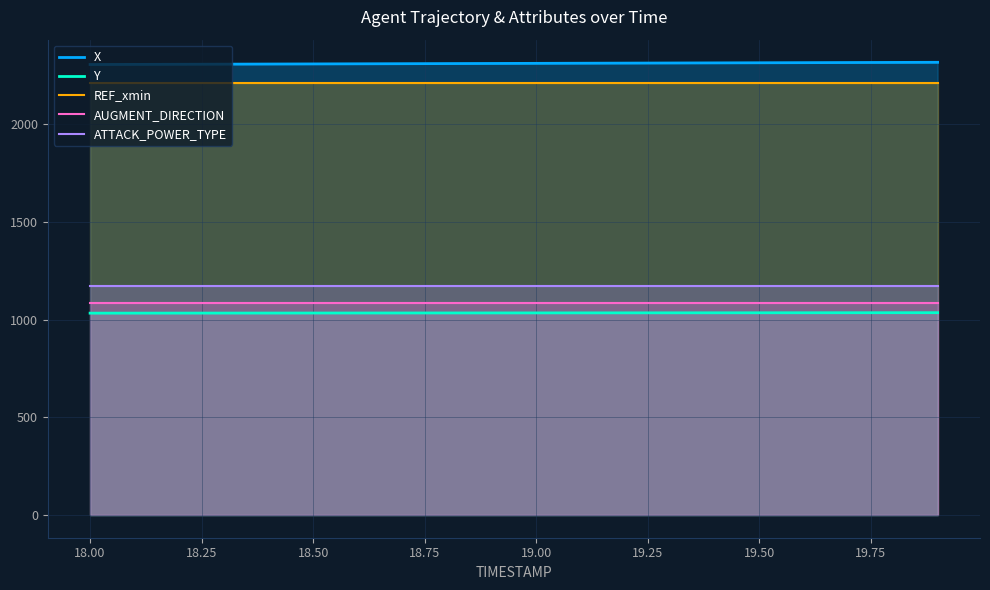

What is the maximum value shown in the chart?

2317.3